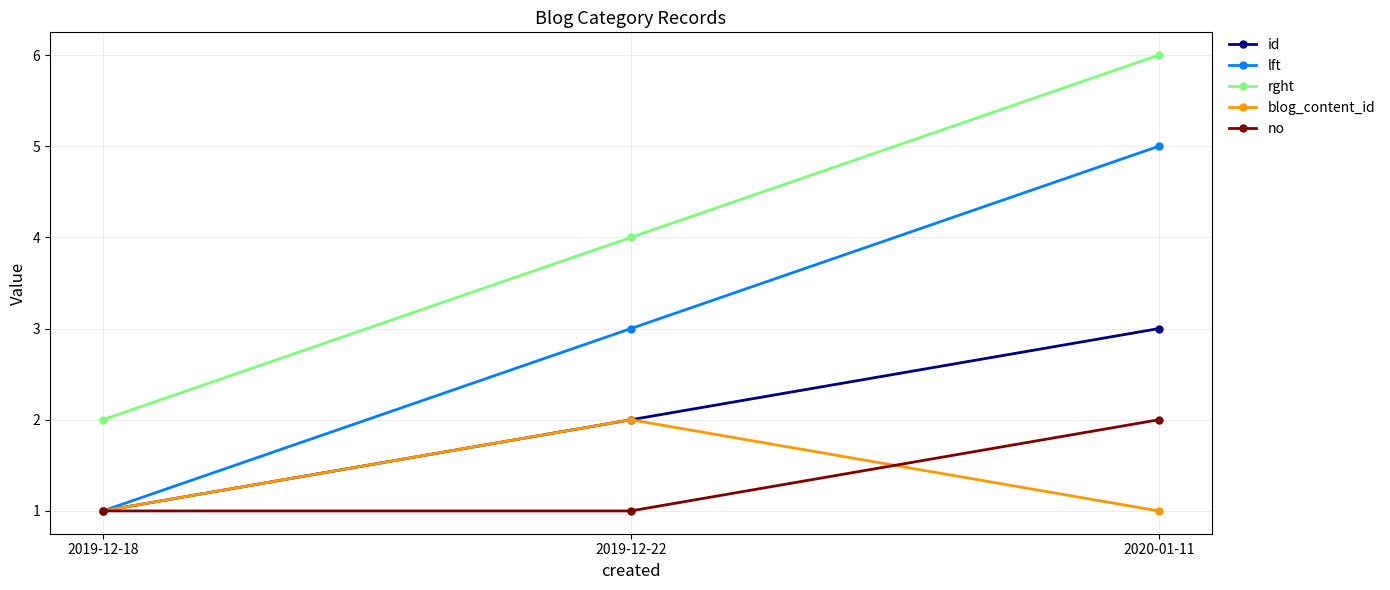

Which category has the highest value across all series?

2020-01-11